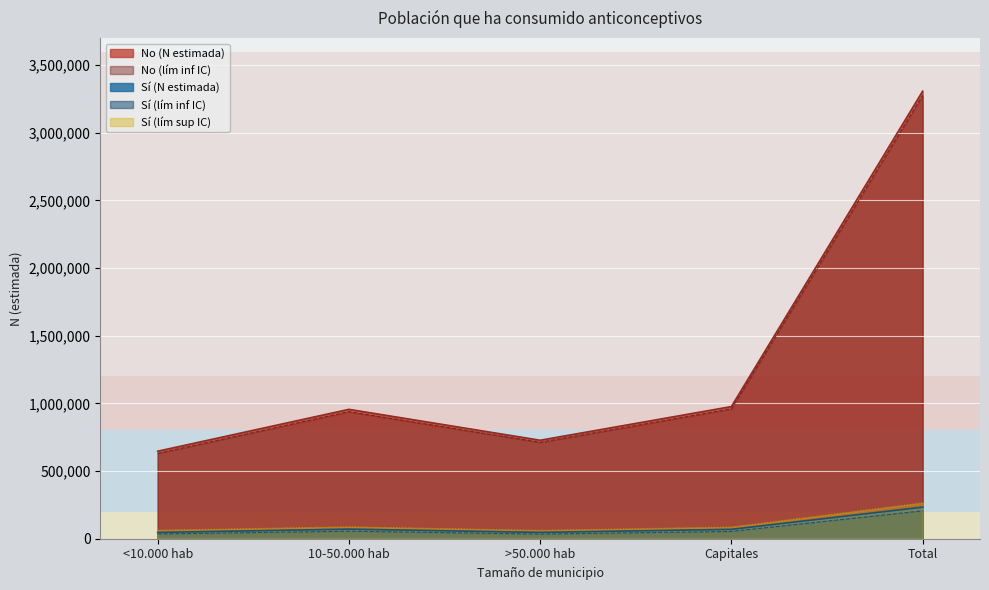

Where is the first local minimum for No (N estimada)?

>50.000 hab